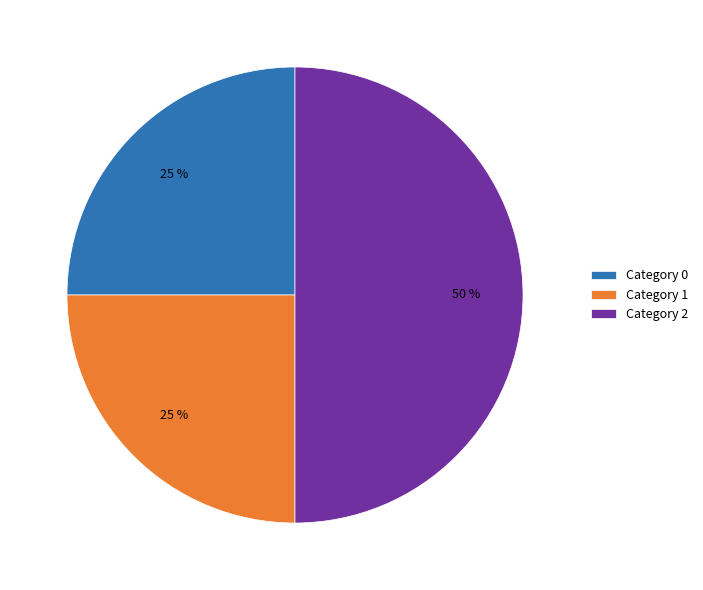

Combined, do Category 2 and Category 0 account for over 50%?

Yes